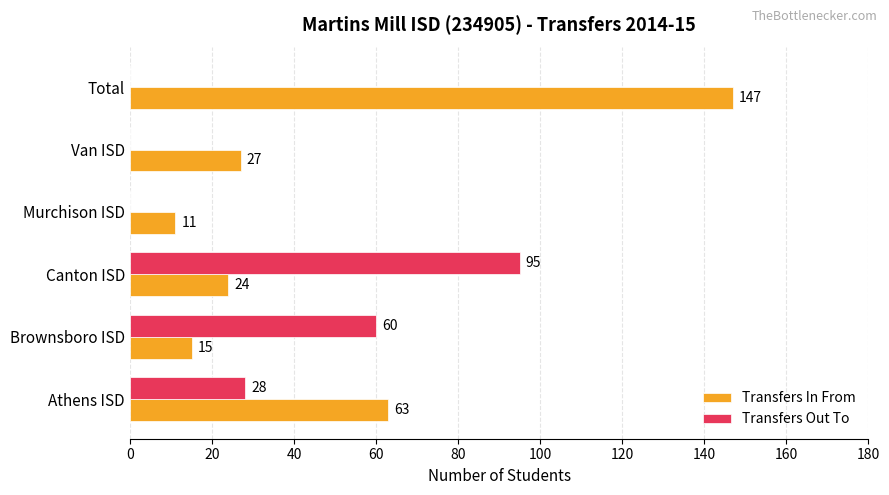

At which category is the sum across all series the highest?

Total